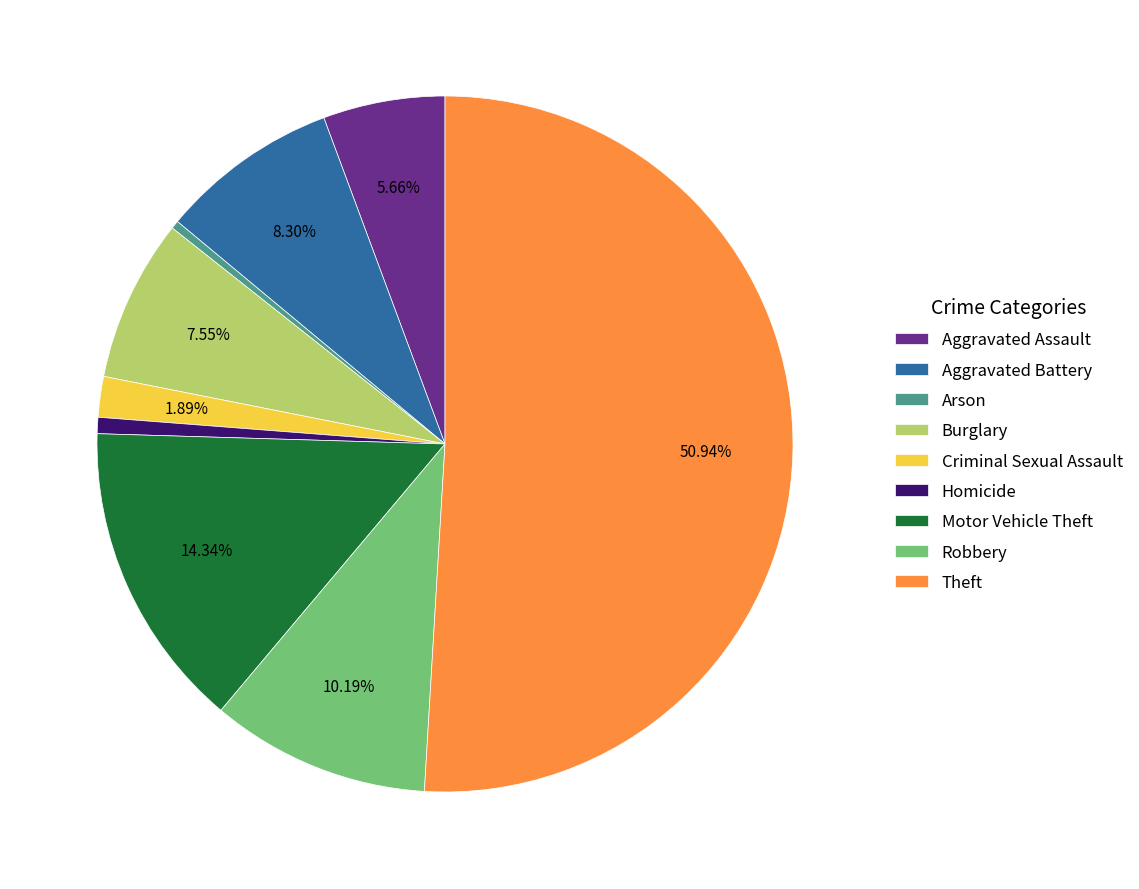

How many segments does this pie chart have?

9